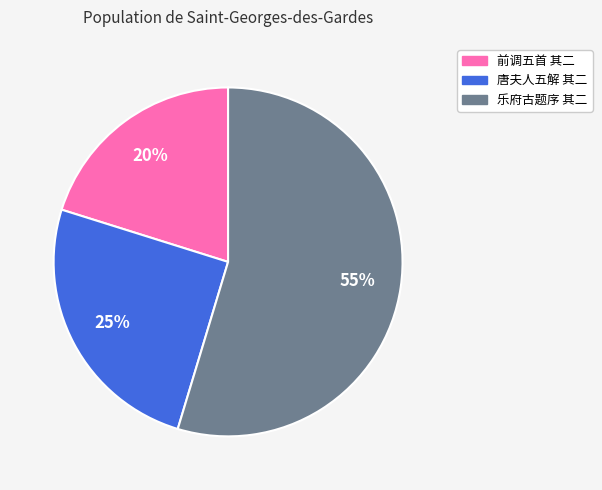

Is there any slice that represents more than half of the pie?

Yes